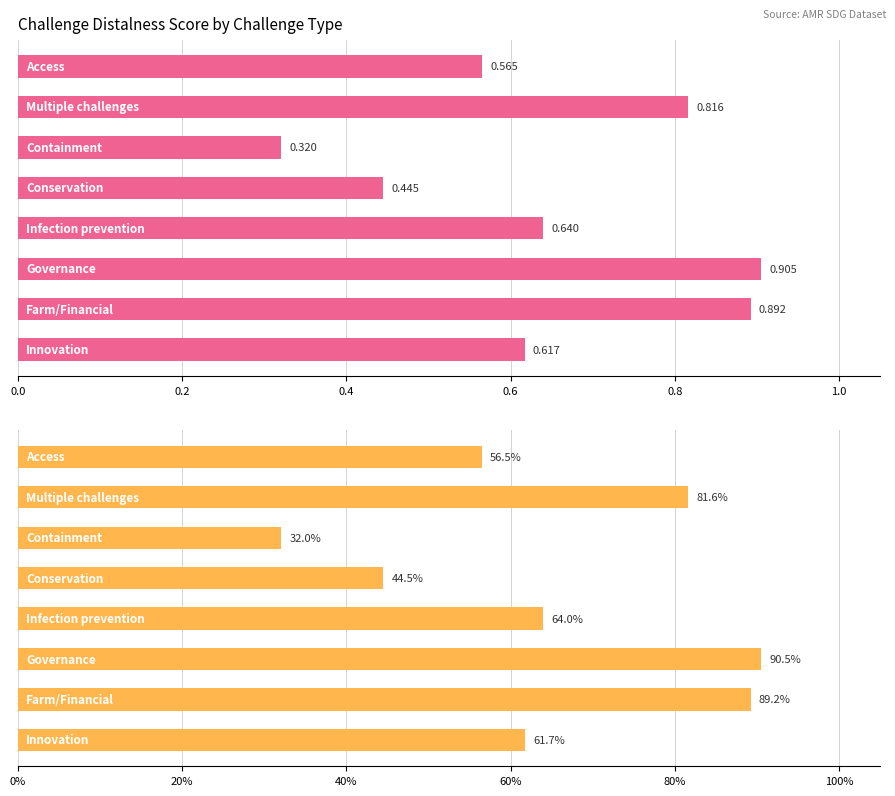

What is the difference between the second highest and minimum values in the distalness (normalized) series?

0.6